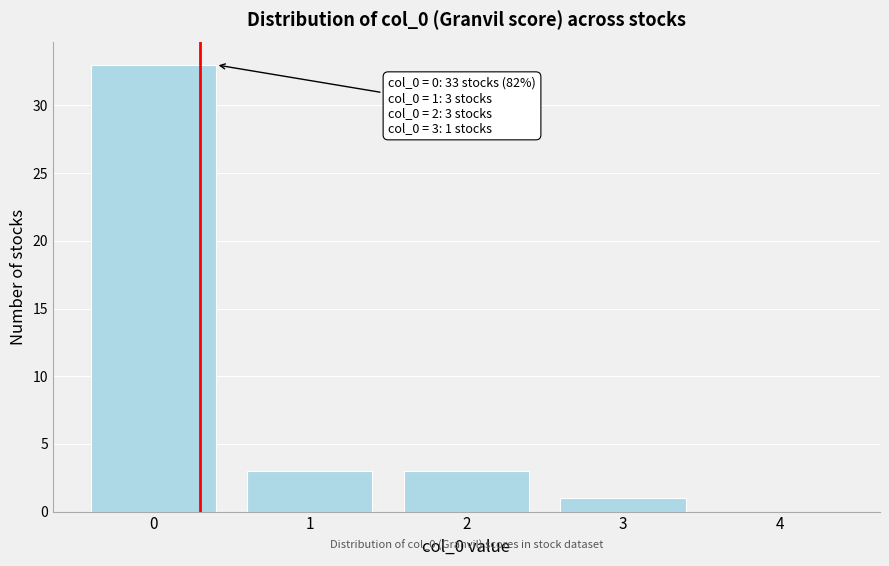

True or false: the data shows 0 at 4.

True